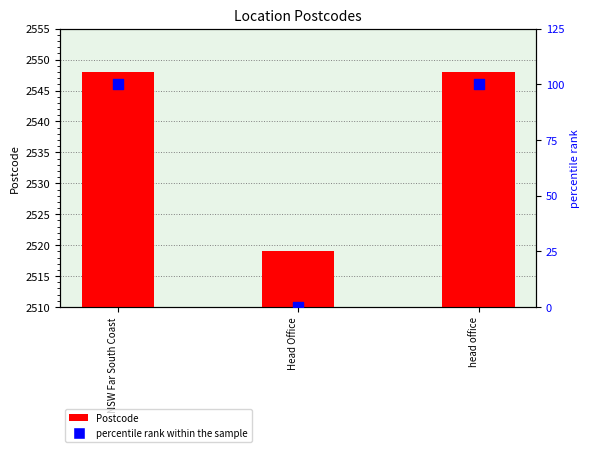

Which series reaches the minimum Y coordinate?

percentile rank within the sample